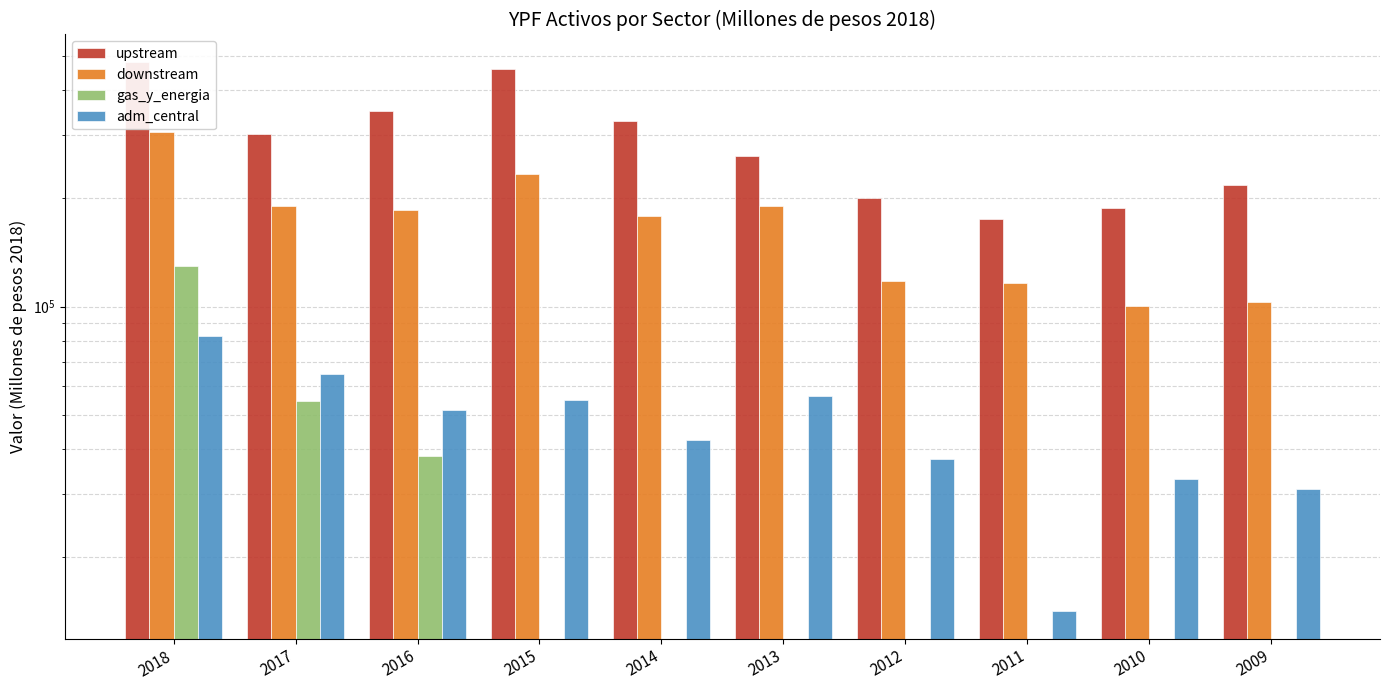

Rank the series by their maximum value, from highest to lowest.

upstream, downstream, gas_y_energia, adm_central